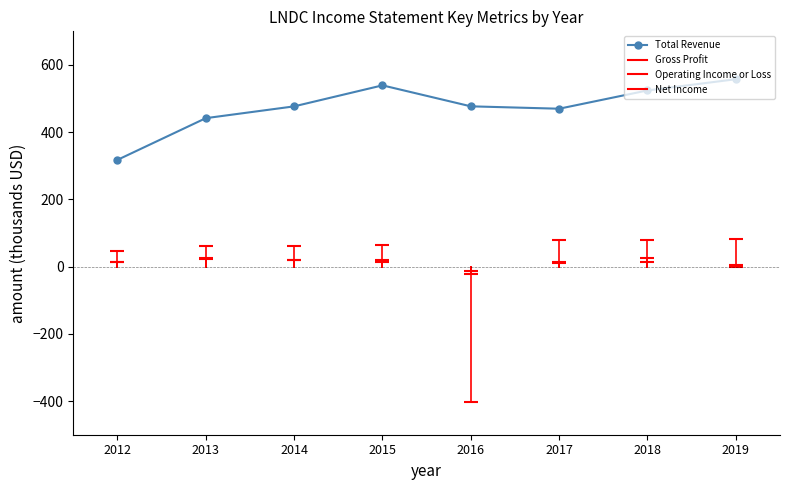

How many points are higher than both their immediate neighbors (excluding endpoints)?

1